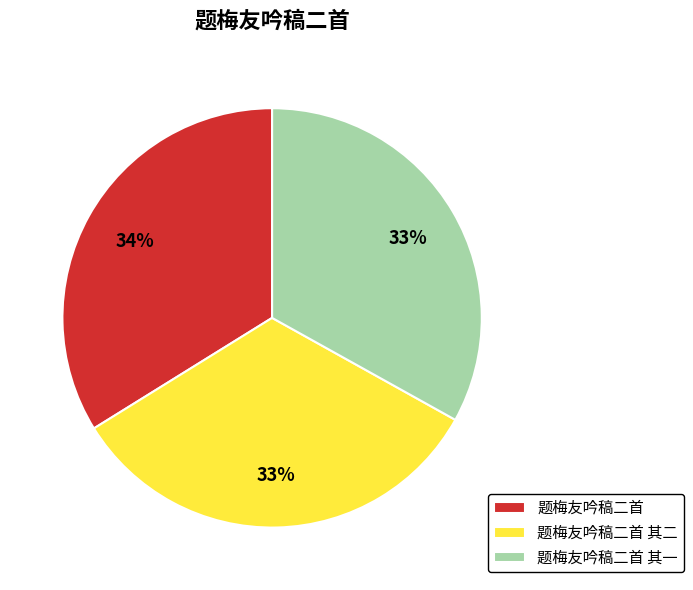

What is the largest slice in the pie chart?

题梅友吟稿二首